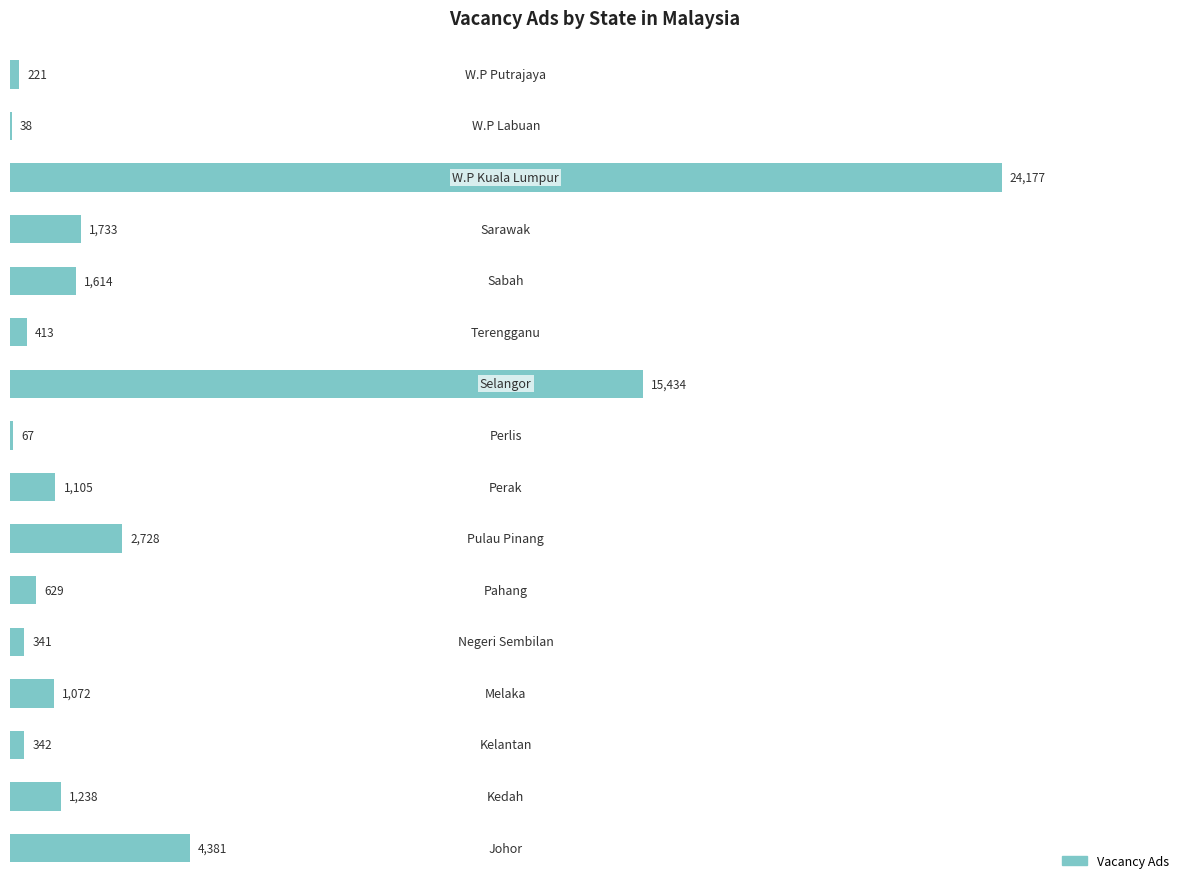

What is the maximum value shown in the chart?

24177